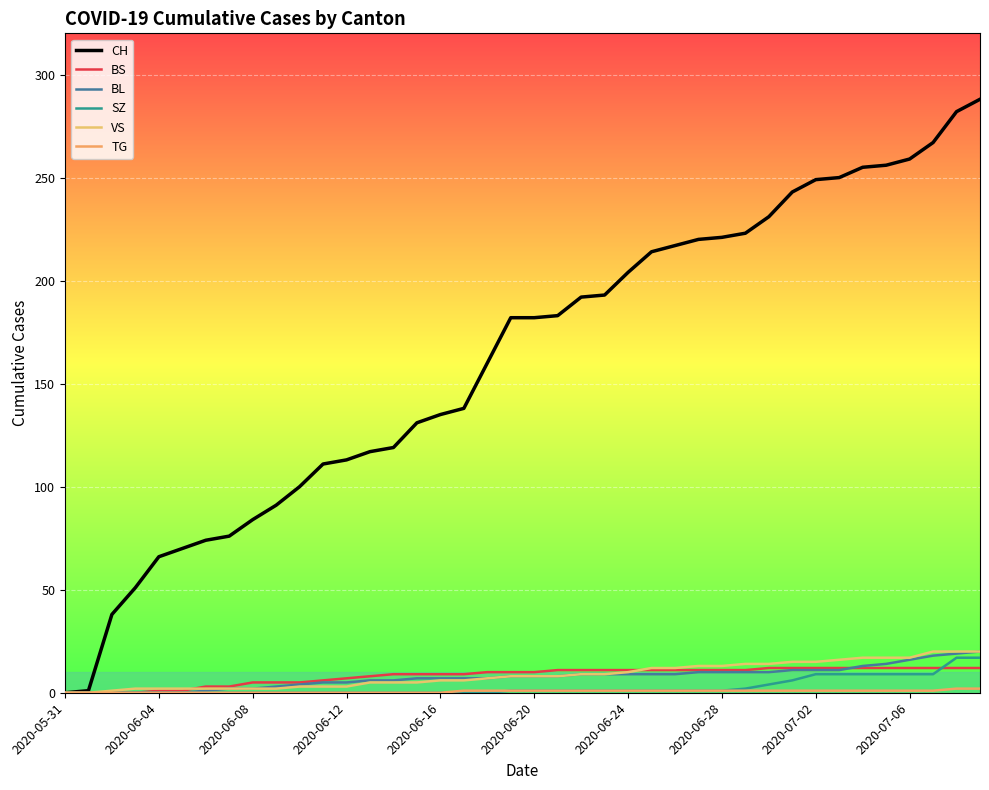

Reading left to right, extract all data points from this chart.

CH: 0	1	38	51	66	70	74	76	84	91	100	111	113	117	119	131	135	138	160	182	182	183	192	193	204	214	217	220	221	223	231	243	249	250	255	256	259	267	282	288
BS: 0	0	0	0	1	1	3	3	5	5	5	6	7	8	9	9	9	9	10	10	10	11	11	11	11	11	11	11	11	11	12	12	12	12	12	12	12	12	12	12
BL: 0	0	0	0	0	0	1	2	2	3	4	5	5	6	6	7	7	7	7	8	8	8	9	9	9	9	9	10	10	10	10	11	11	11	13	14	16	18	19	20
SZ: 0	0	0	0	0	0	0	0	0	0	0	0	0	0	0	0	0	0	0	1	1	1	1	1	1	1	1	1	1	2	4	6	9	9	9	9	9	9	17	17
VS: 0	0	1	2	2	2	2	2	2	2	3	3	3	5	5	5	6	6	7	8	8	8	9	9	10	12	12	13	13	14	14	15	15	16	17	17	17	20	20	20
TG: 0	0	0	0	0	0	0	0	0	0	0	0	0	0	0	0	0	1	1	1	1	1	1	1	1	1	1	1	1	1	1	1	1	1	1	1	1	1	2	2